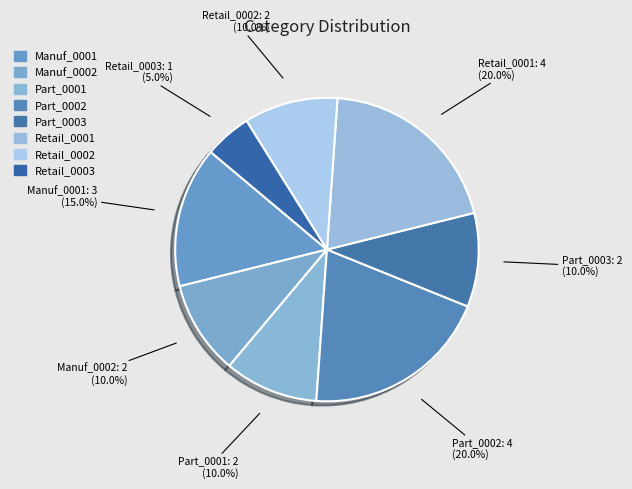

What percentage do Retail_0001 and Retail_0003 together represent?

25.0%